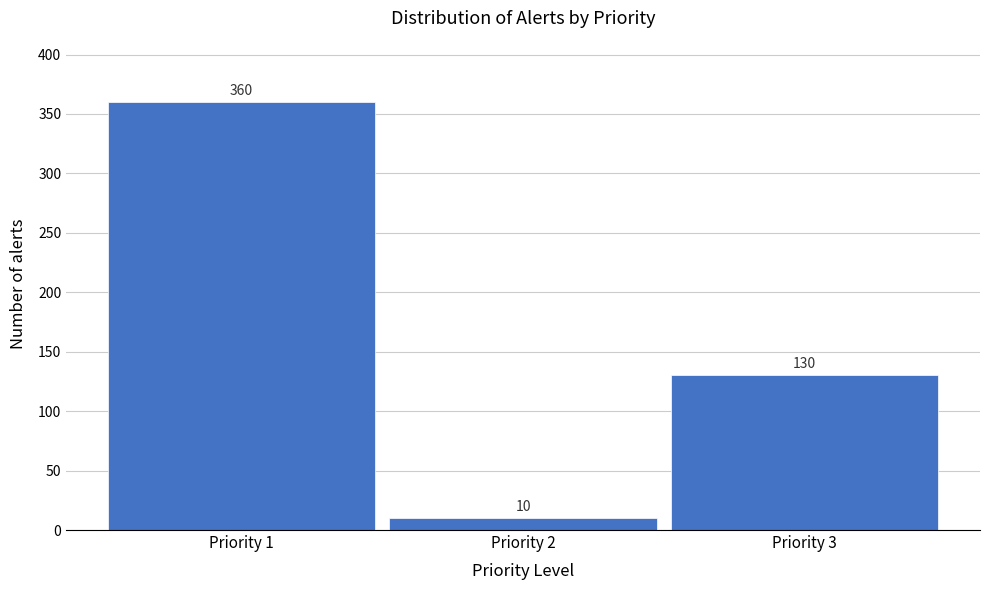

Reading right to left, extract all data points from this chart.

Priority 3=130	Priority 2=10	Priority 1=360